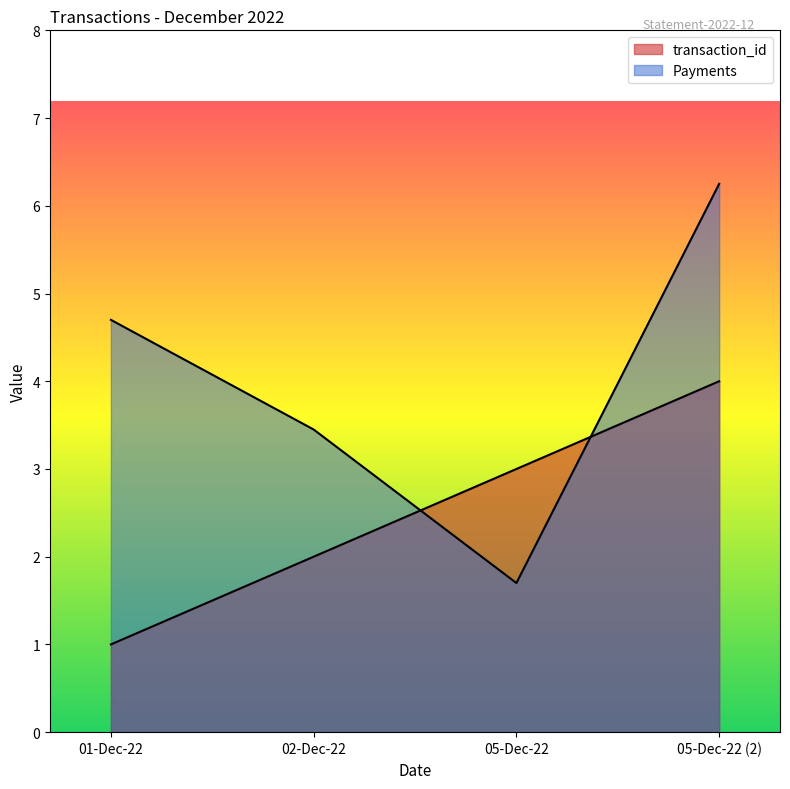

How many data points in transaction_id are above 3?

1